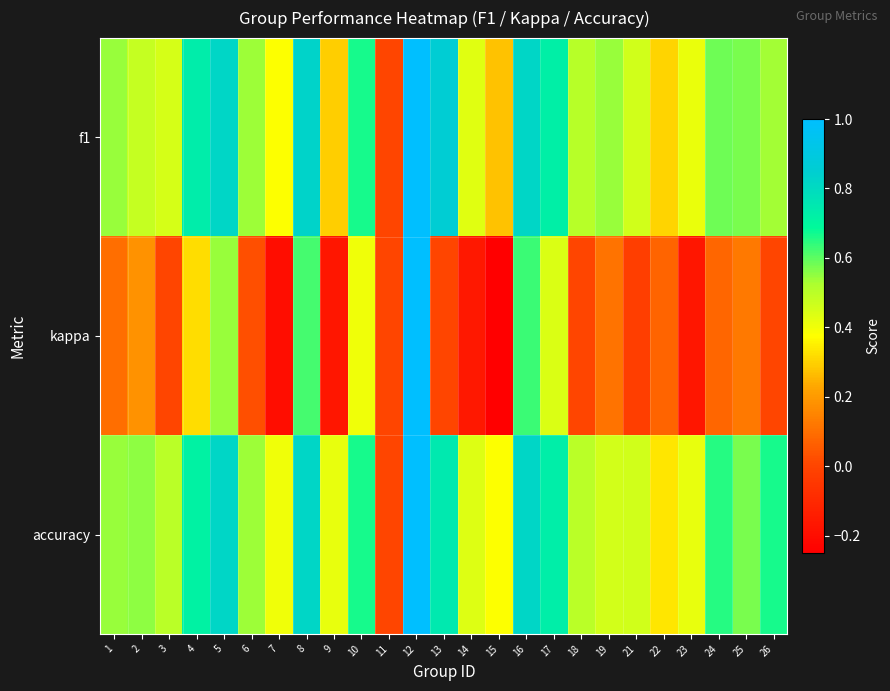

Which has a higher value, 6 or 7?

6